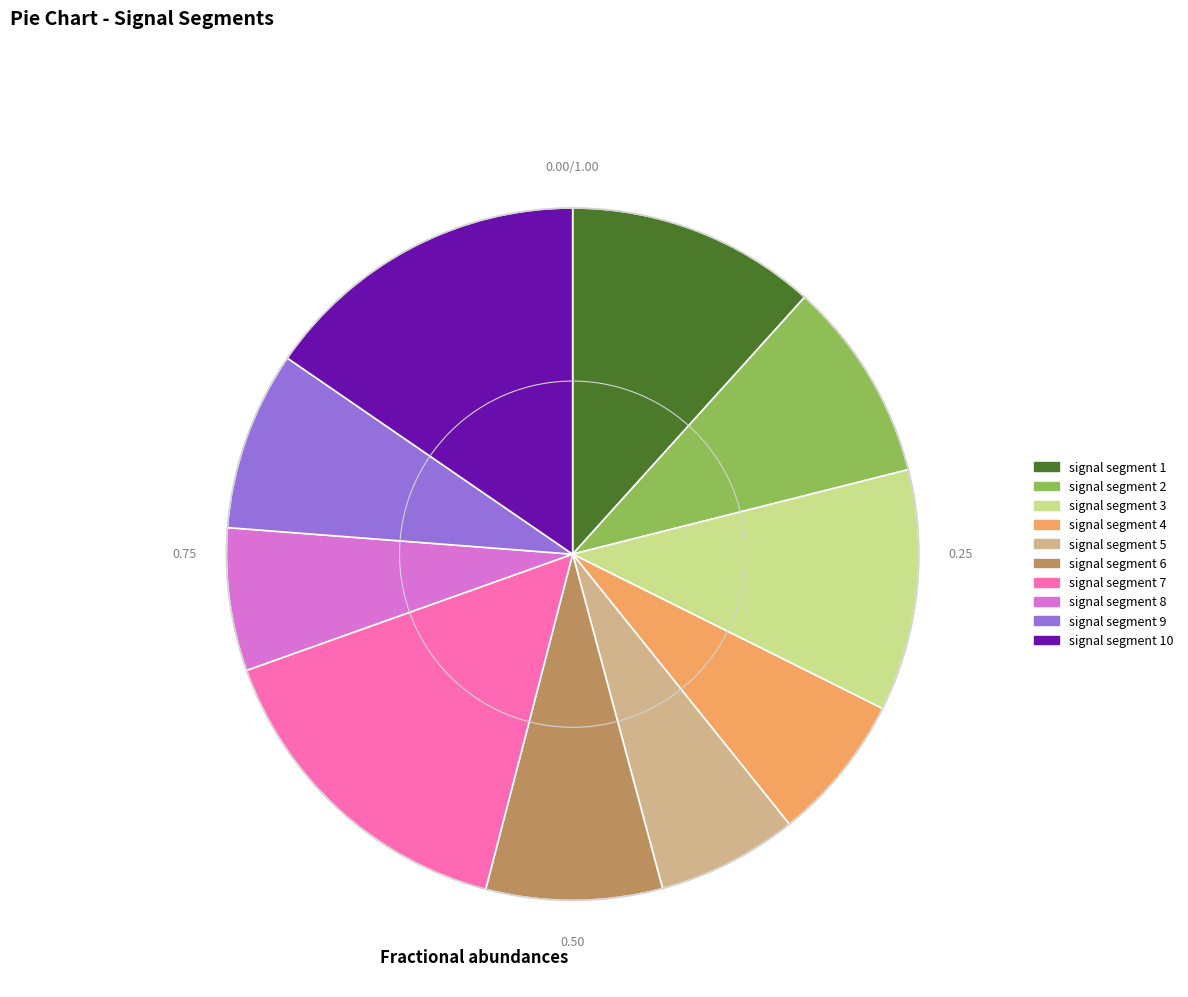

Does any single category account for the majority?

No